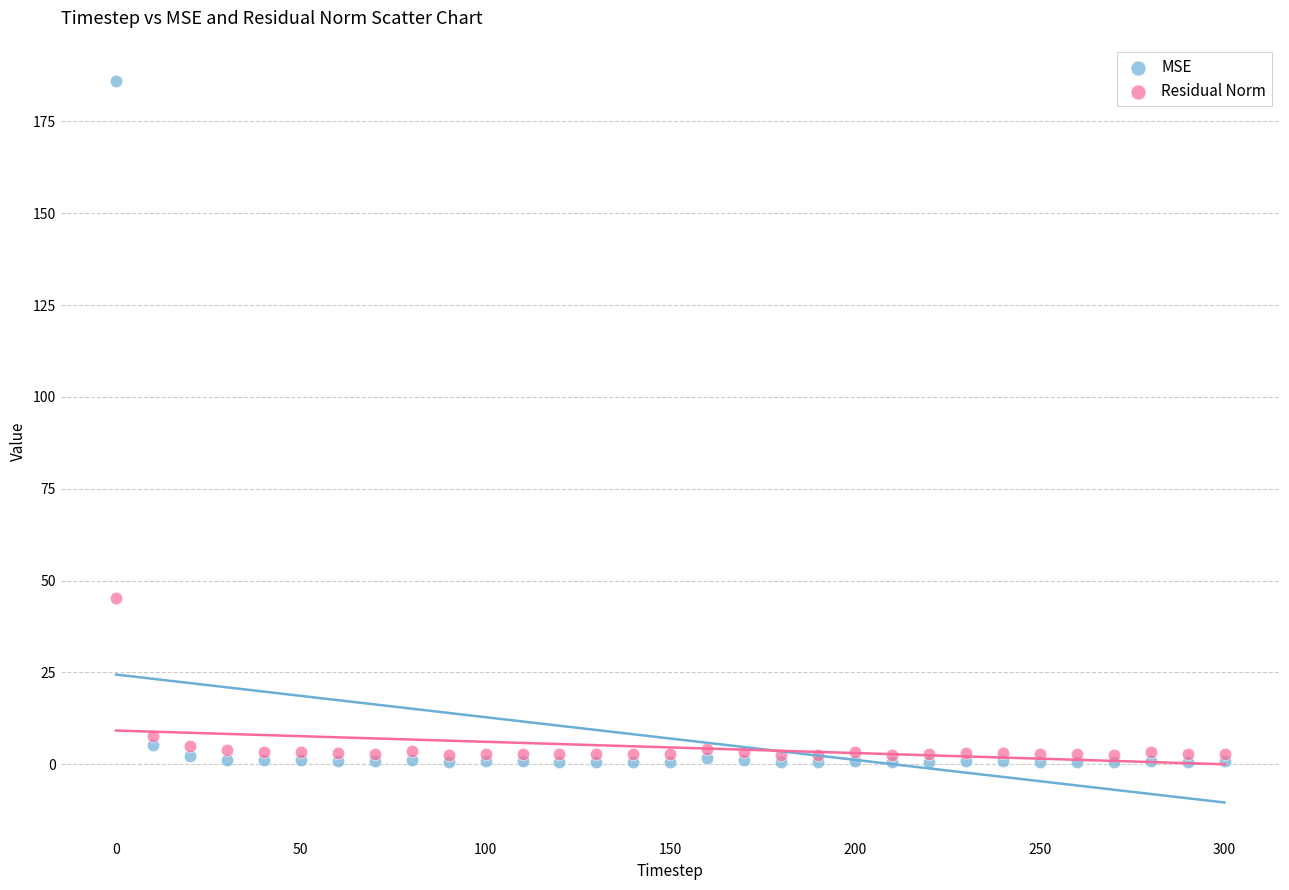

Across all series, what Y value is closest to 93?

45.2